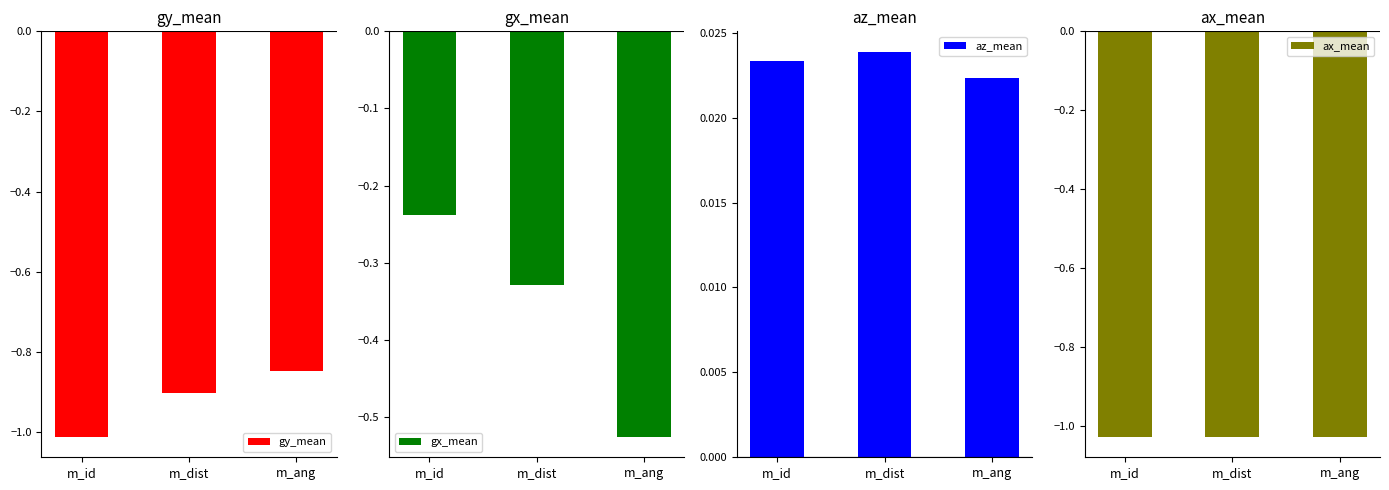

What is the label of the 2nd bar from the left?

m_dist